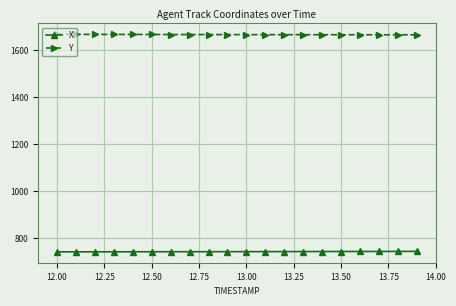

What is the average value of the X series?

741.9